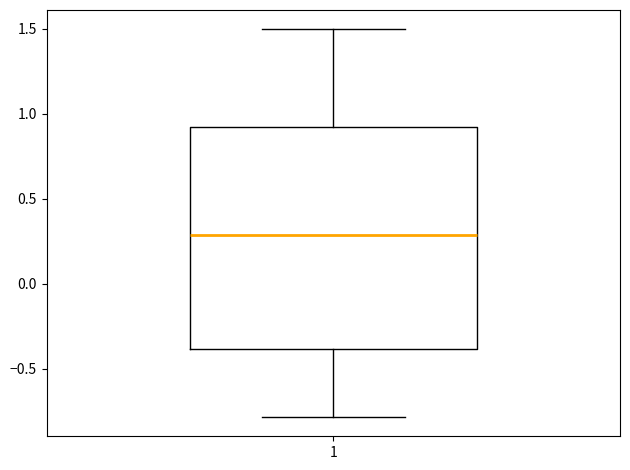

Where is the upper edge of the box at x = 1 on the y-axis? The values are not printed on the chart, so give them approximately, as read against the axis.

0.9